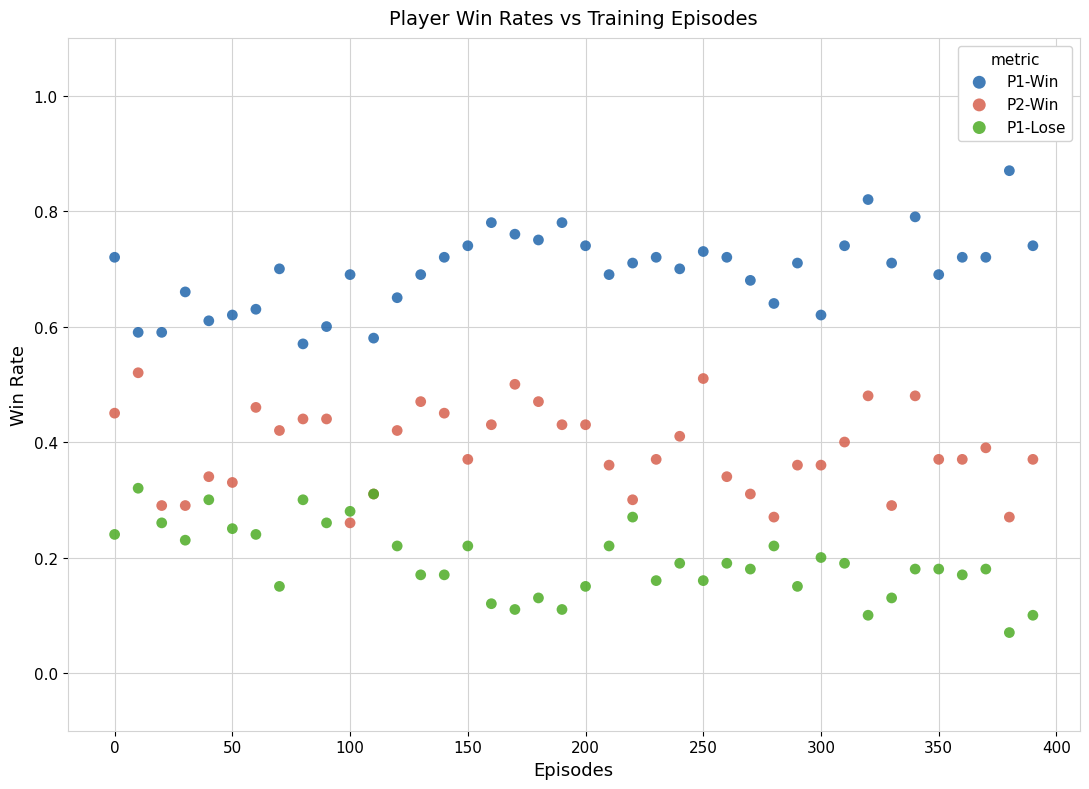

Which series contains the lowest Y value?

P1-Lose